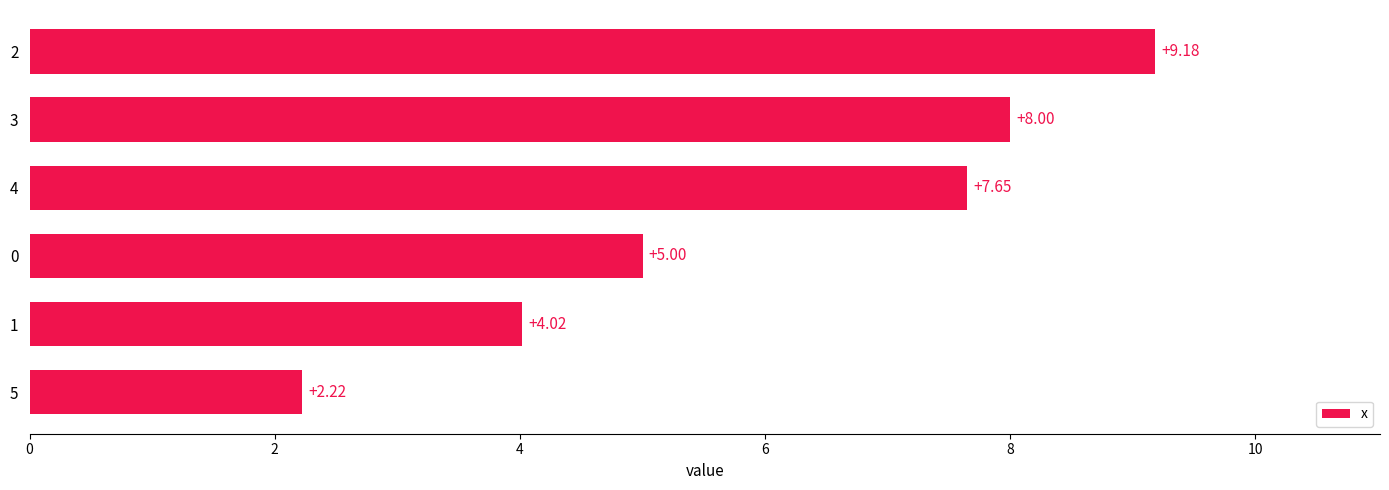

Where is the data nearest to the value 5?

0